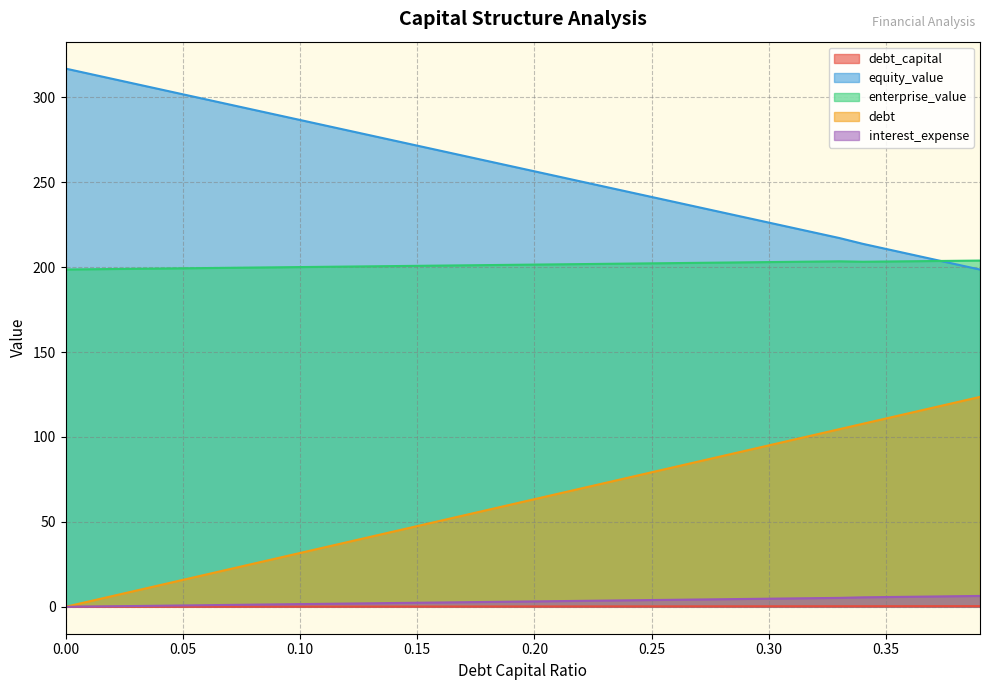

At how many categories does at least one series exceed 162?

40